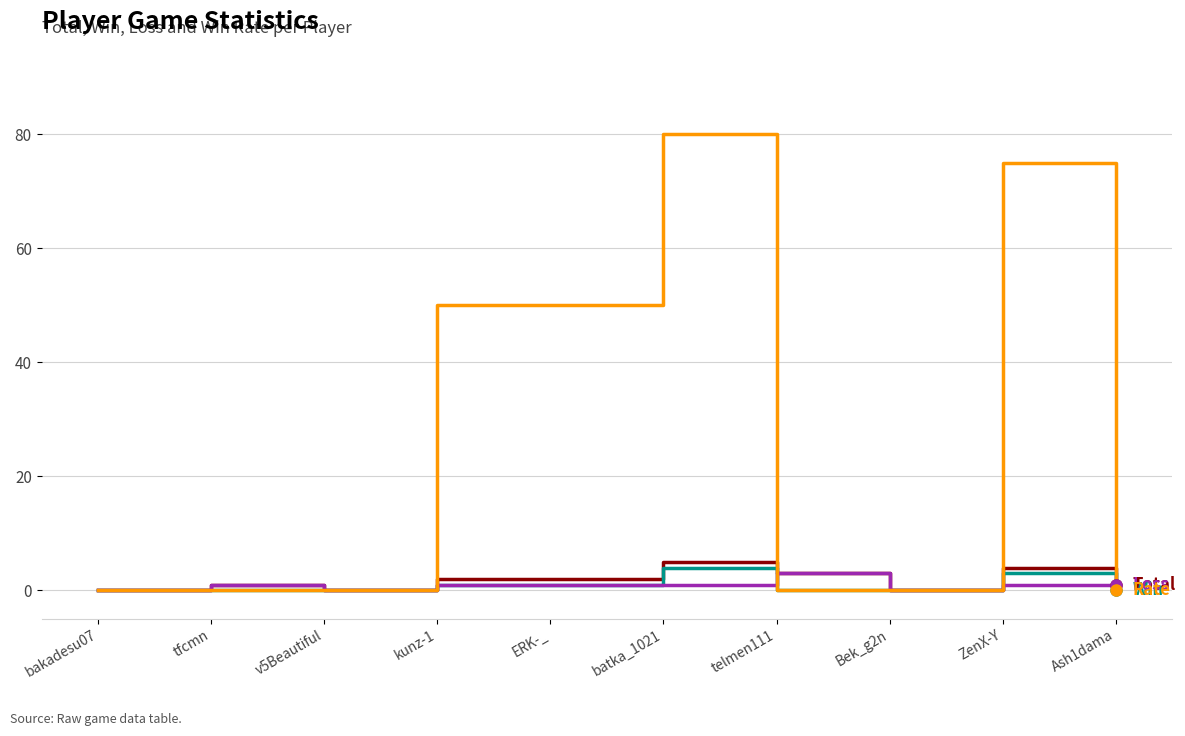

What position from the left is telmen111?

7